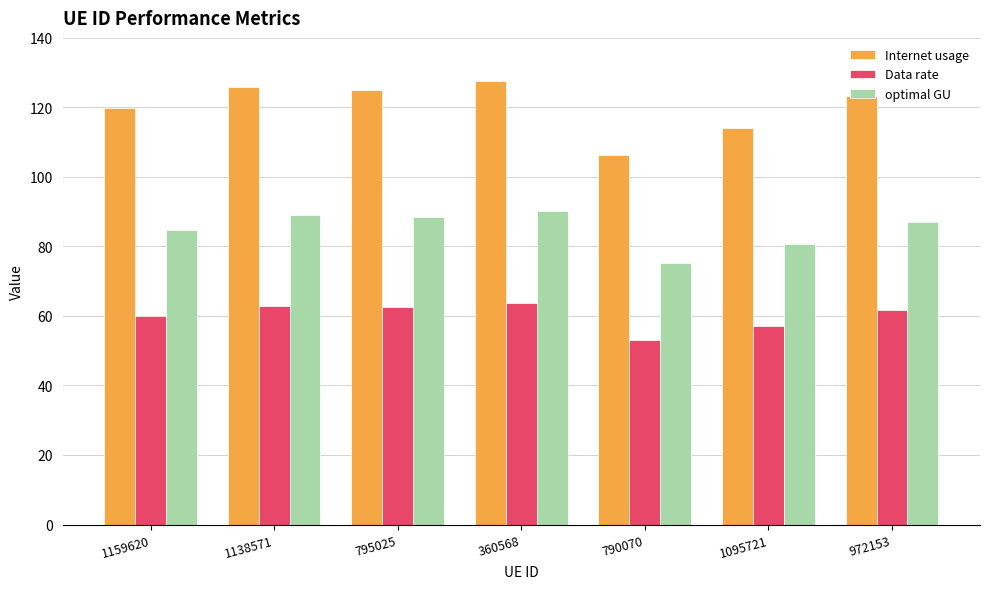

How many groups of bars are there?

7